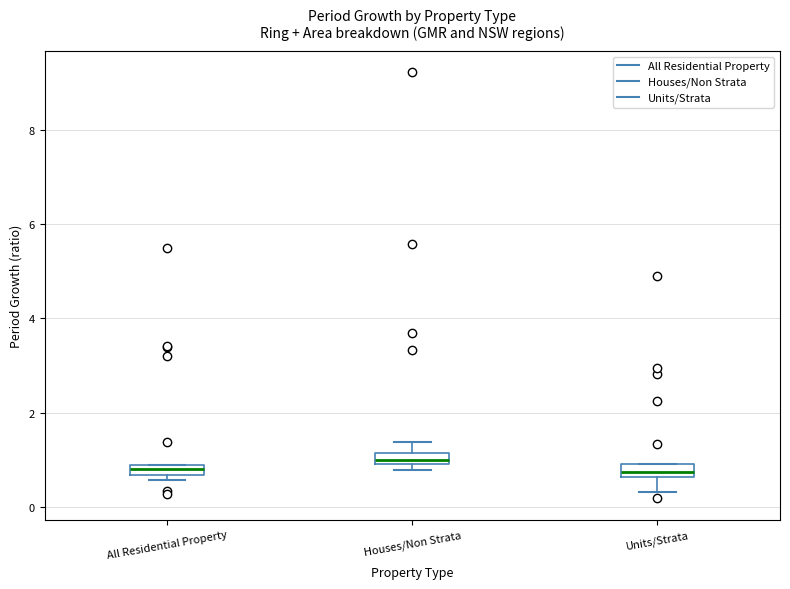

Which box has the highest median line?

Houses/Non Strata